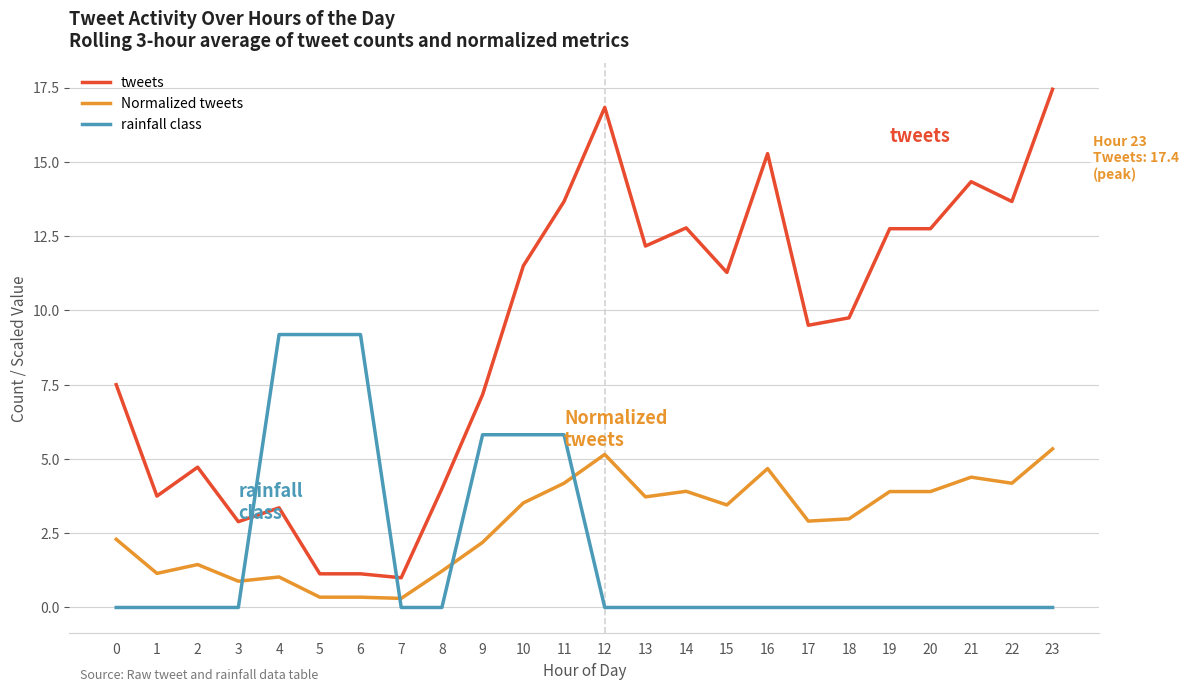

Which series has the largest total across all categories?

tweets